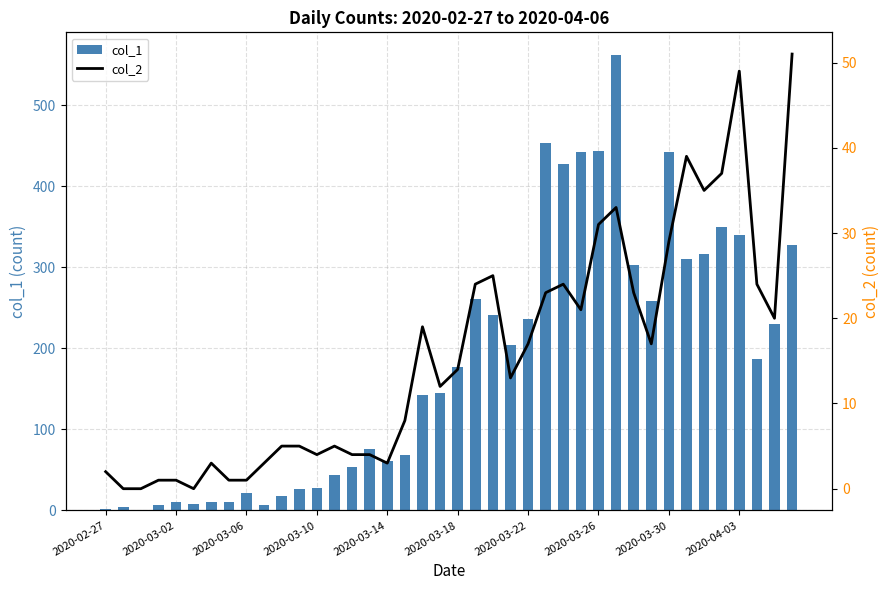

Which category has the lowest value across all series?

2020-03-02